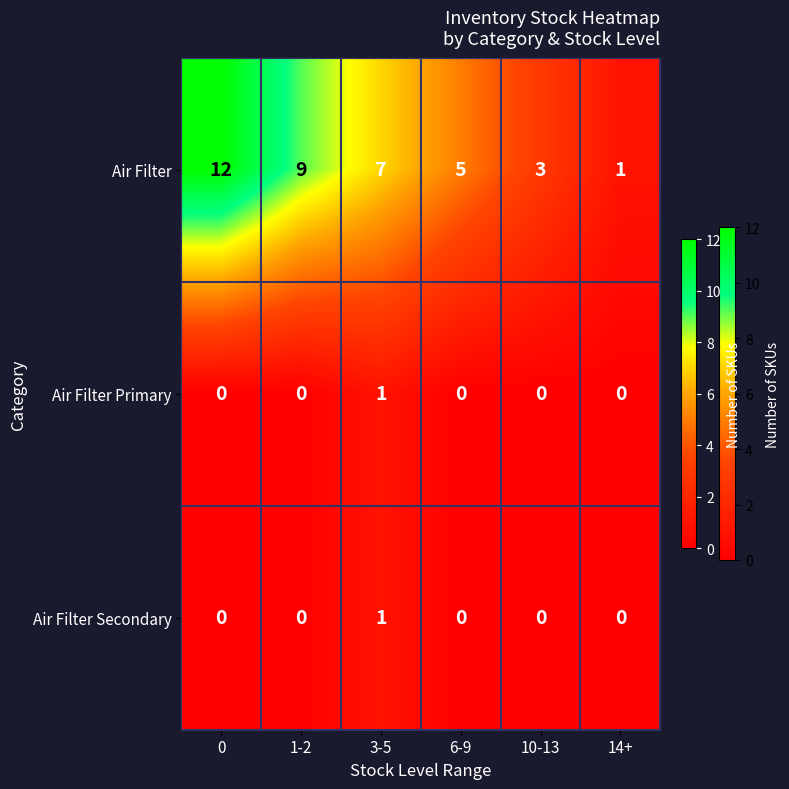

What is the greatest value displayed?

12